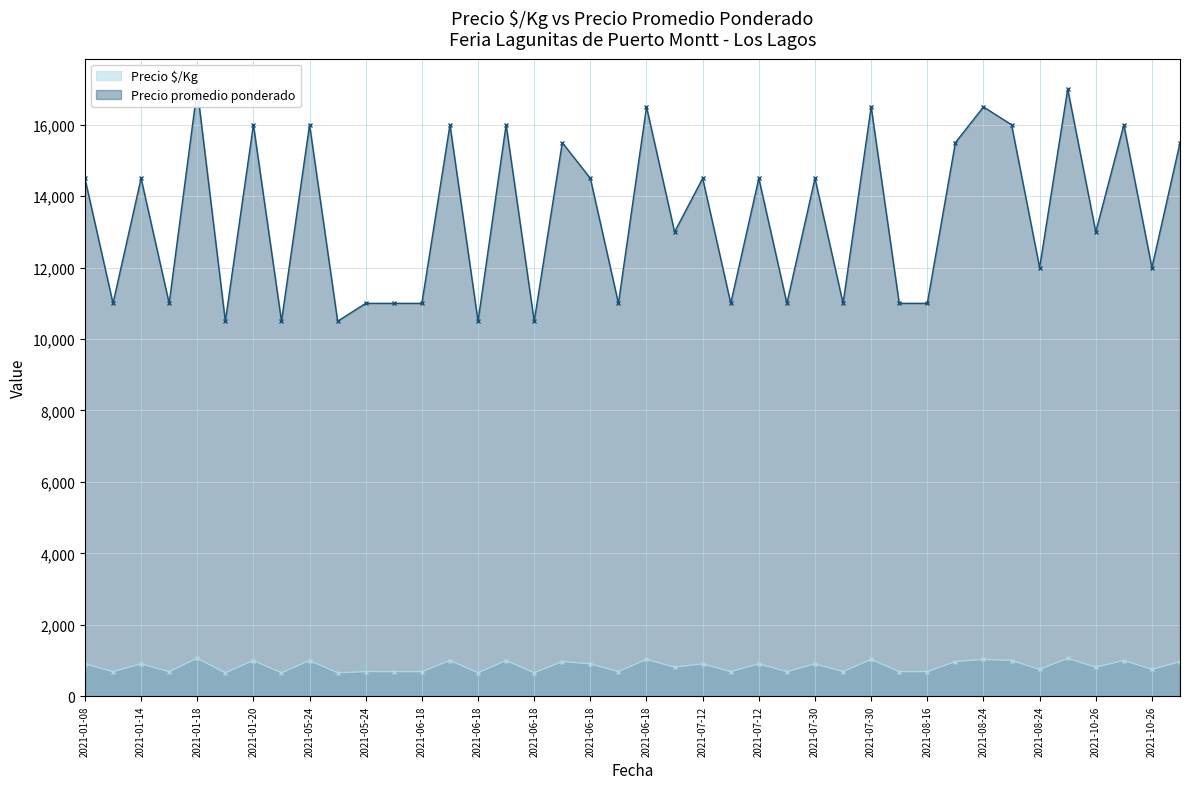

List the series in order of their peak value, lowest first.

Precio $/Kg, Precio promedio ponderado